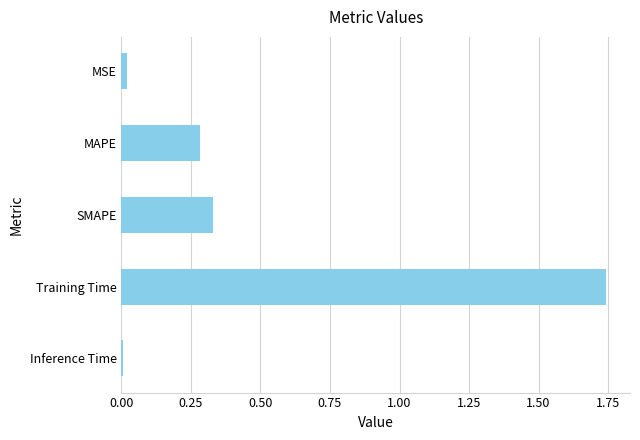

What is the sum of all values?

2.4